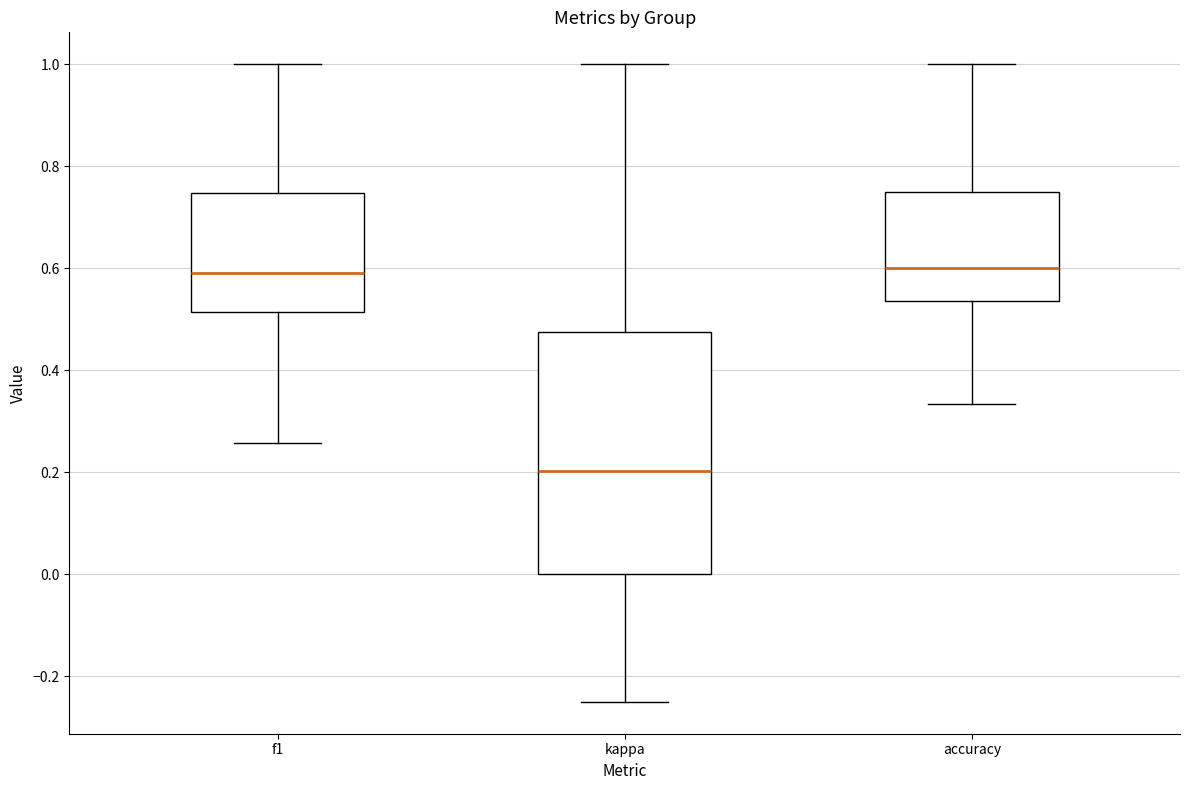

Reading left to right, read every box against the y-axis: the position of its median line, the range the box covers, and the ends of its whiskers. The values are not printed on the chart, so give them approximately, as read against the axis.

f1: median 0.60, box 0.52 to 0.74, whiskers 0.26 to 1.00
kappa: median 0.20, box 0.00 to 0.48, whiskers -0.24 to 1.00
accuracy: median 0.60, box 0.54 to 0.76, whiskers 0.34 to 1.00